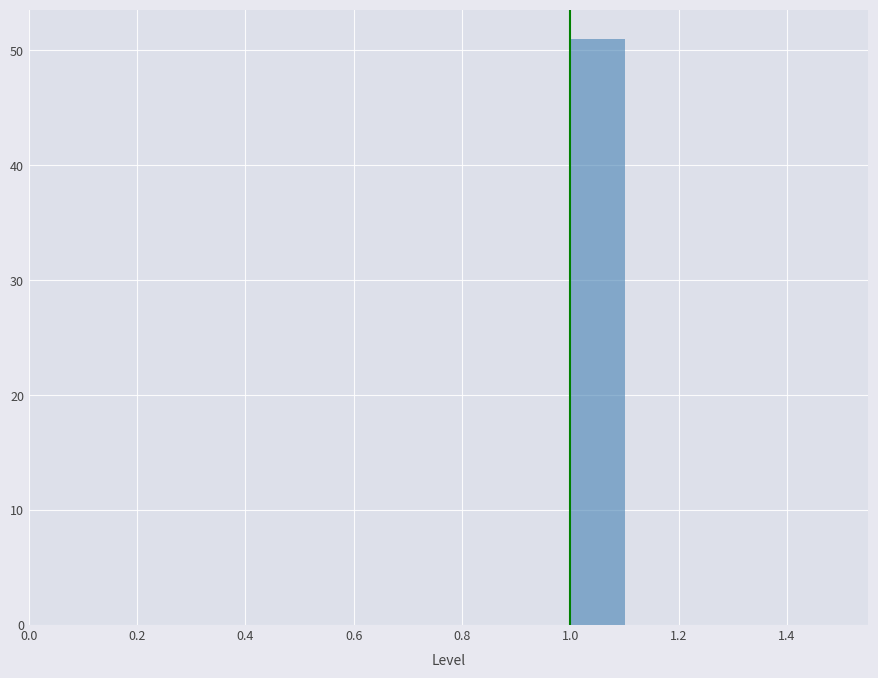

Reading left to right, list every bar in this chart as the range it spans on the x-axis followed by its height. The values are not printed on the chart, so give them approximately, as read against the axis.

0.5 to 0.6: 0
0.6 to 0.7: 0
0.7 to 0.8: 0
0.8 to 0.9: 0
0.9 to 1.0: 0
1.0 to 1.1: 51
1.1 to 1.2: 0
1.2 to 1.3: 0
1.3 to 1.4: 0
1.4 to 1.5: 0